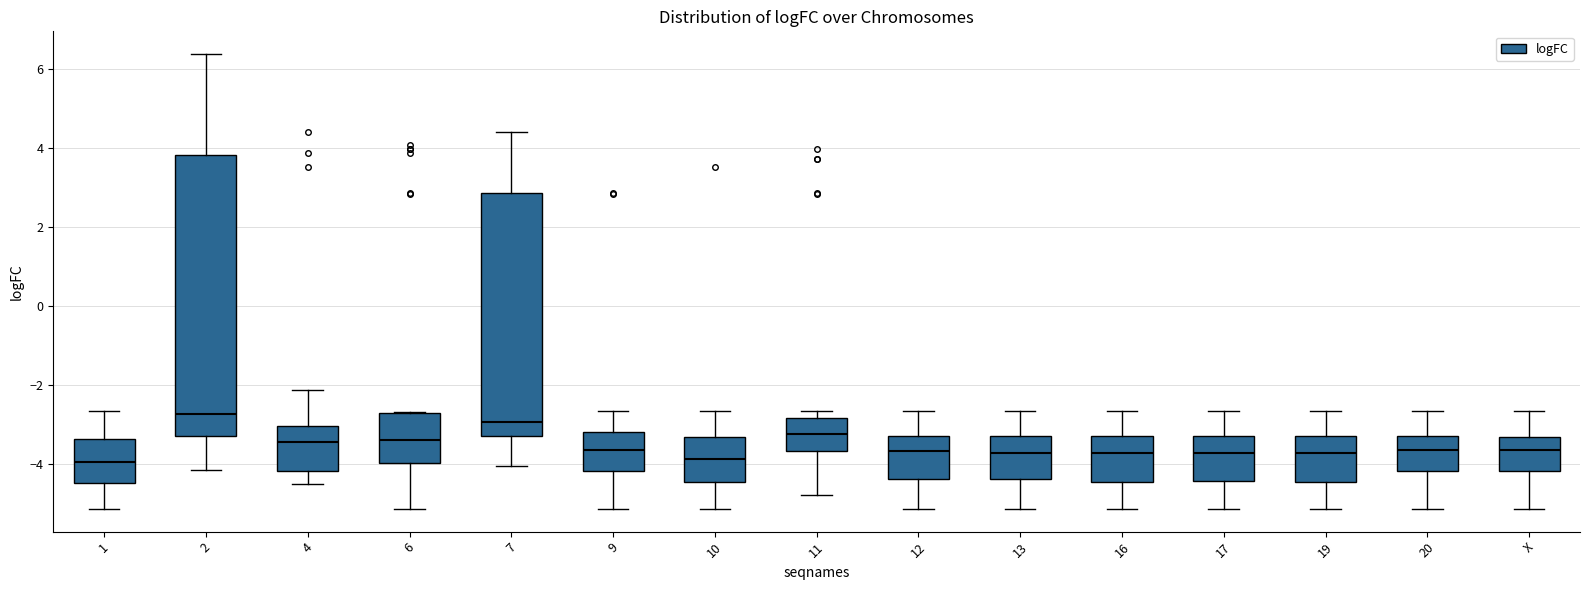

Which box is the tallest, from its lower edge to its upper edge?

2